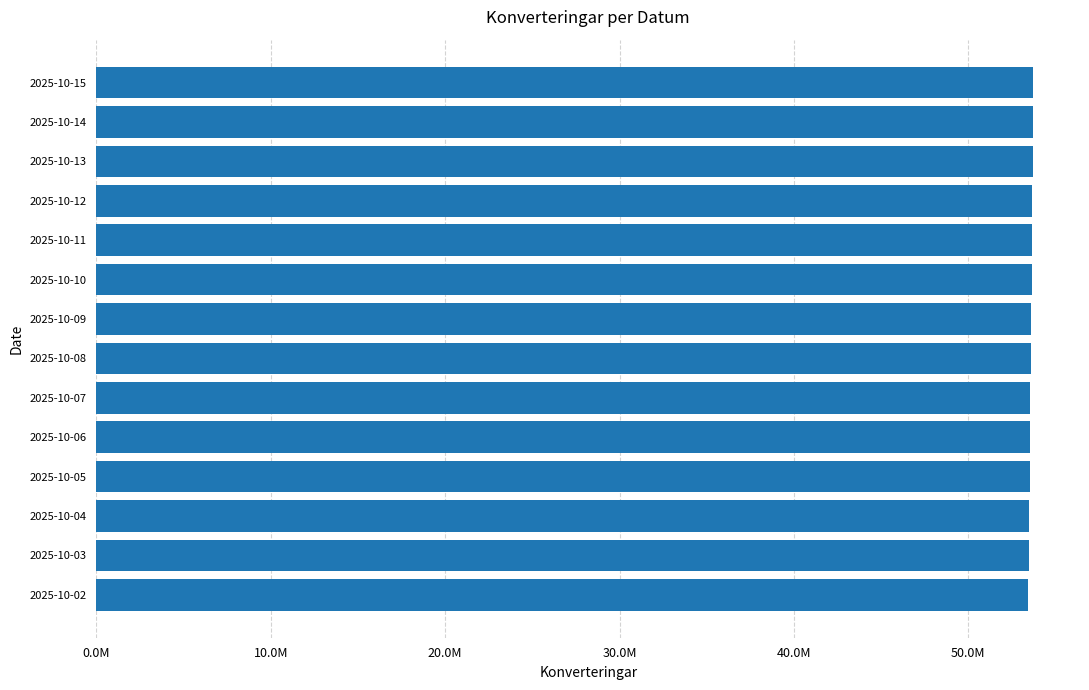

Are the bars horizontal?

Yes